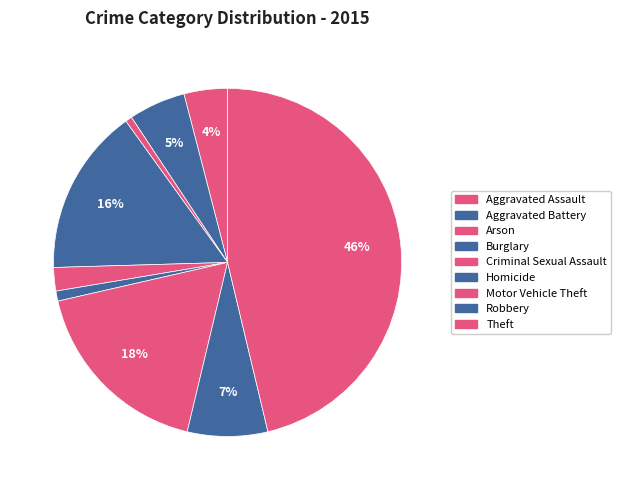

The Robbery slice represents 17% of the pie. True or false?

False